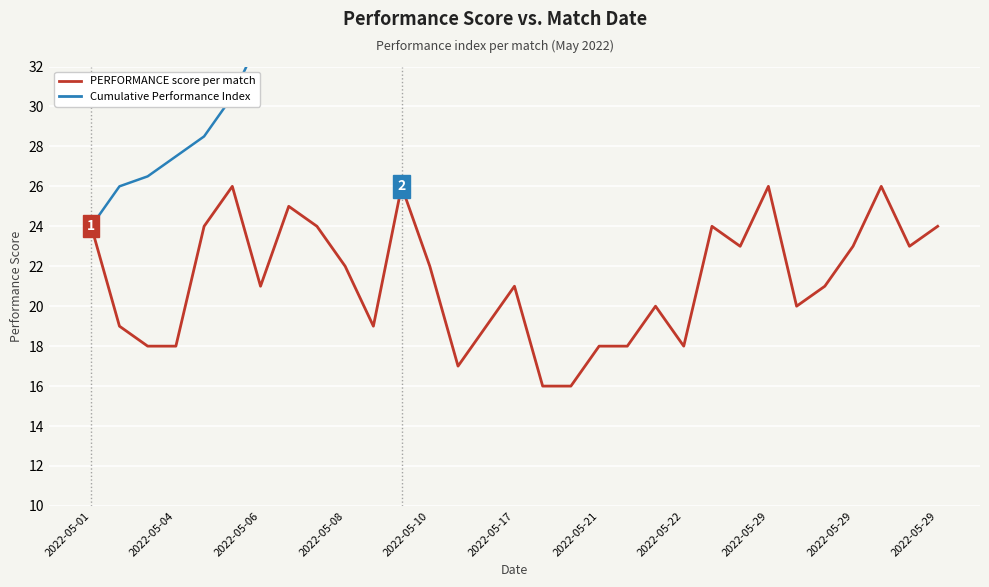

At how many categories does at least one series exceed 59?

6